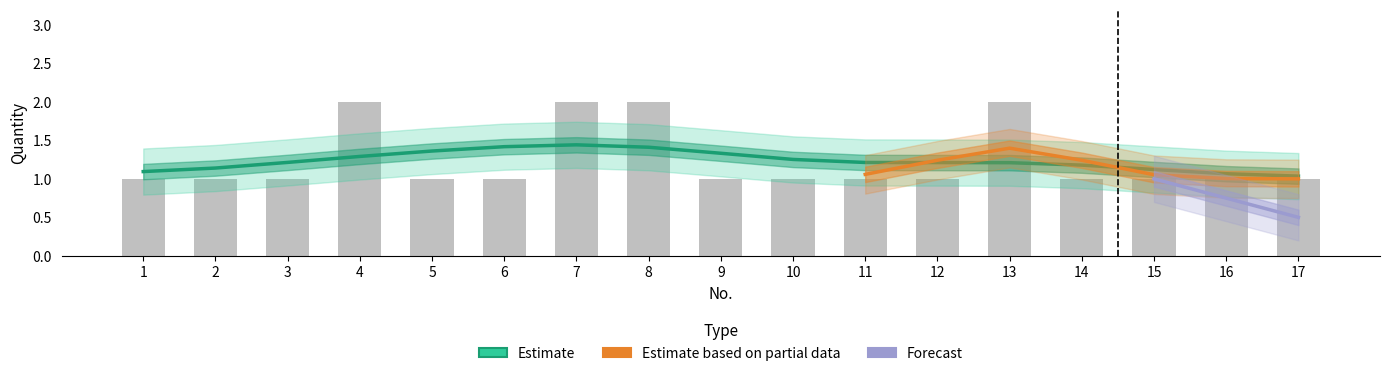

List the series in order of their peak value, highest first.

Estimate, Estimate based on partial data, Forecast